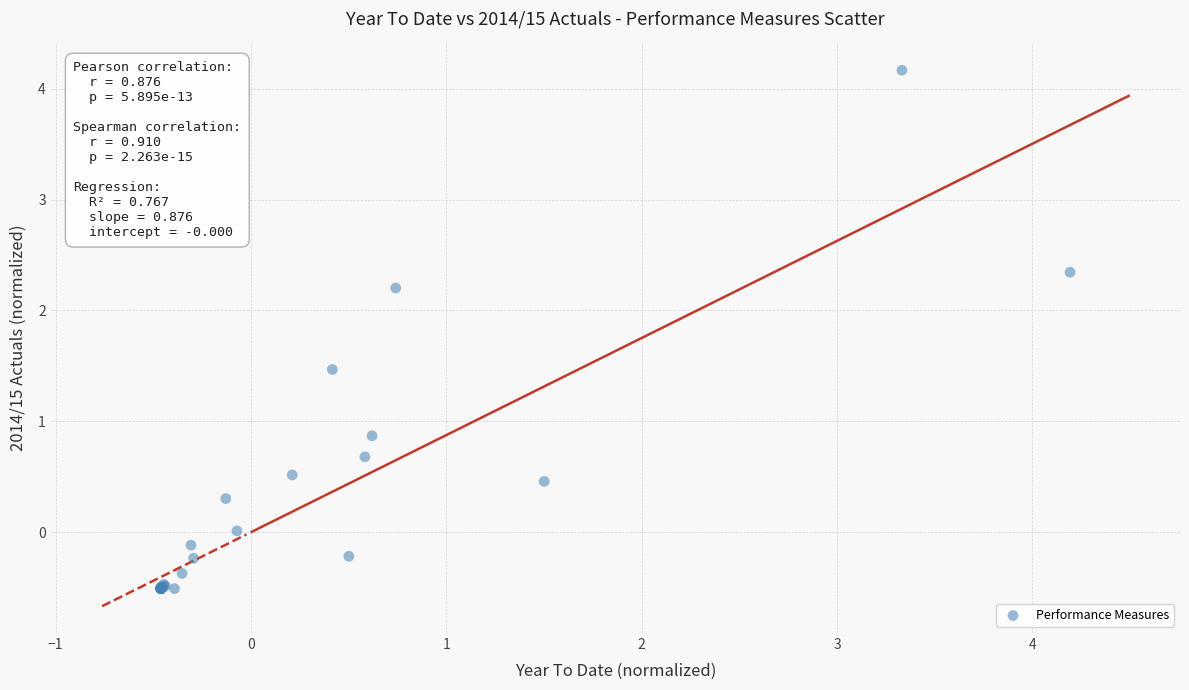

What Y value in the scatter plot is closest to 1?

0.9